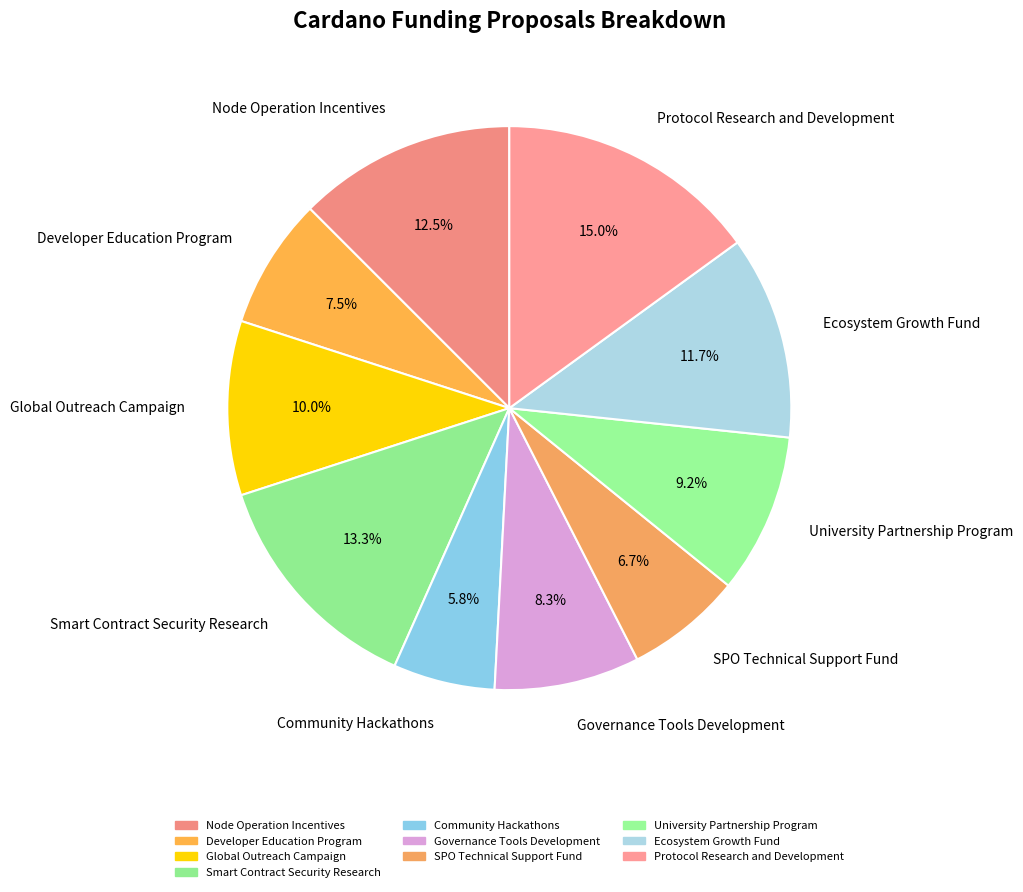

How many slices are in this pie chart?

10